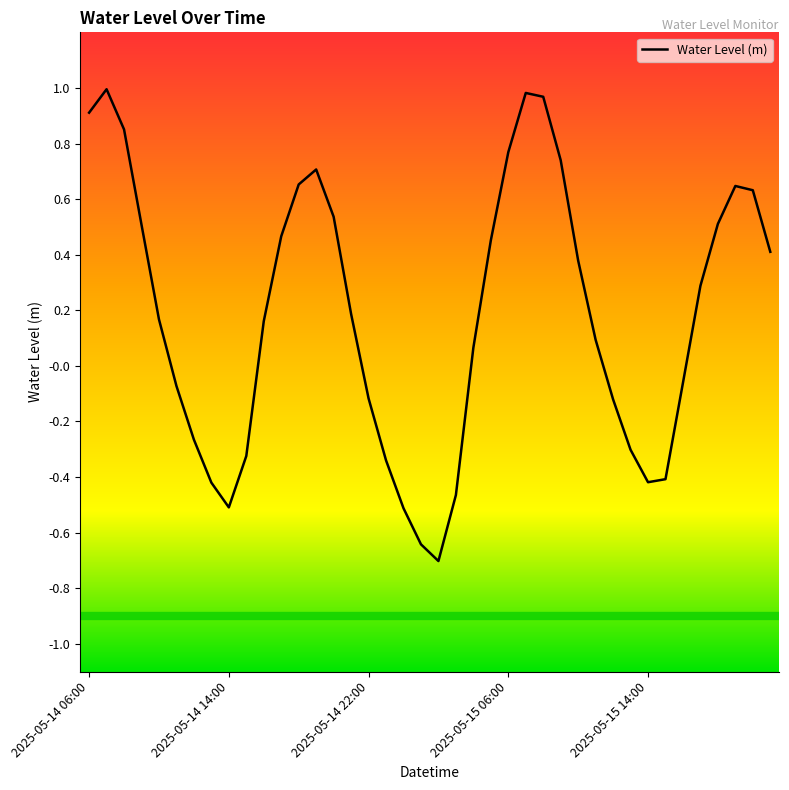

What is the difference between the maximum and minimum values?

1.7